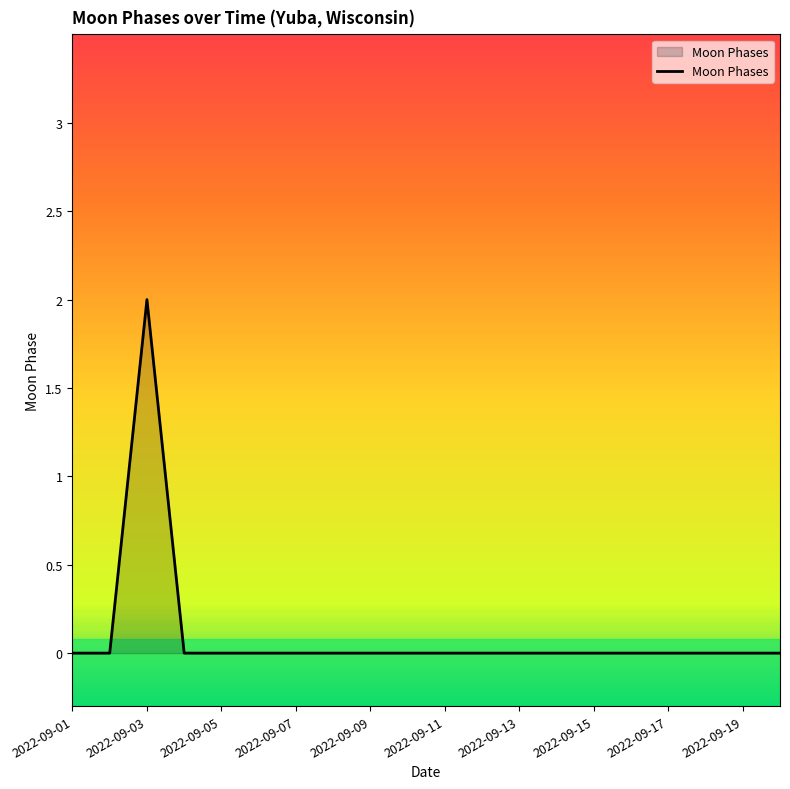

How many series are shown in this chart?

1